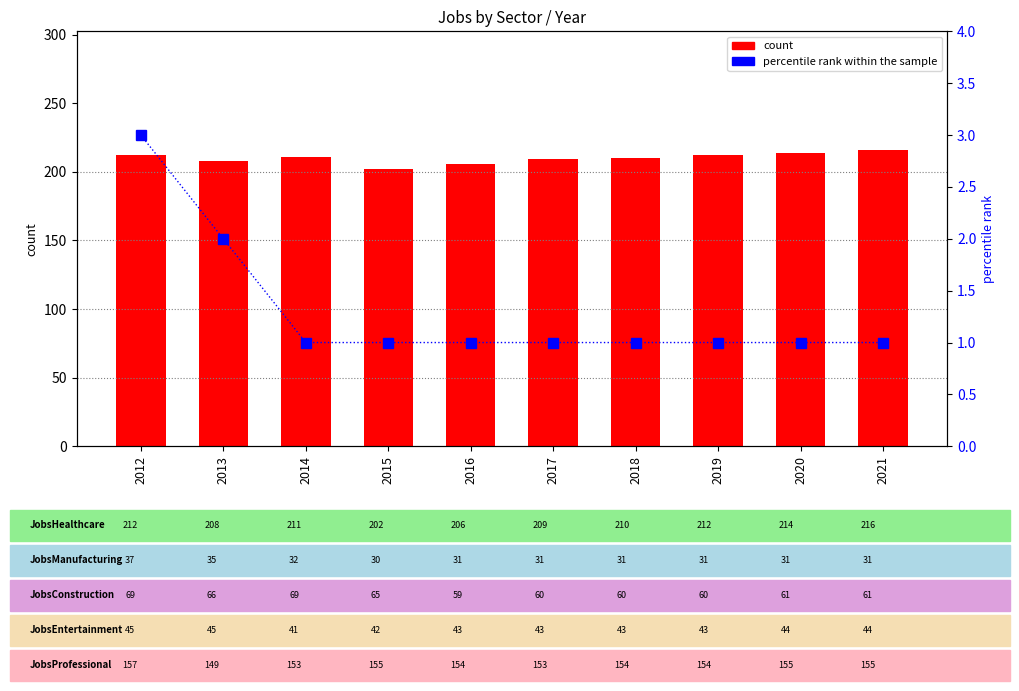

What are all the series names shown in the legend?

count, percentile rank within the sample